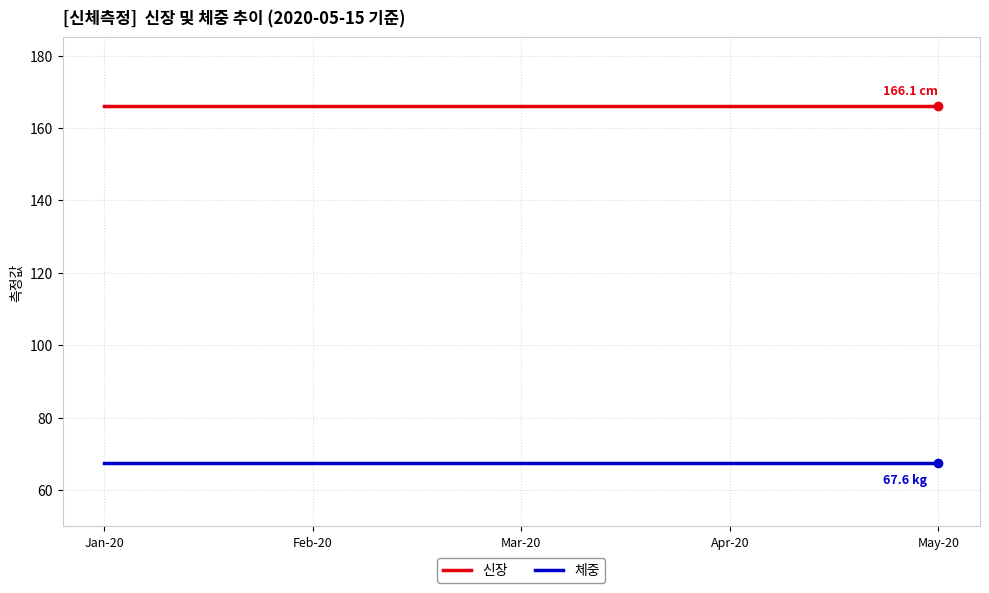

List the series in order of their overall mean, lowest first.

체중, 신장